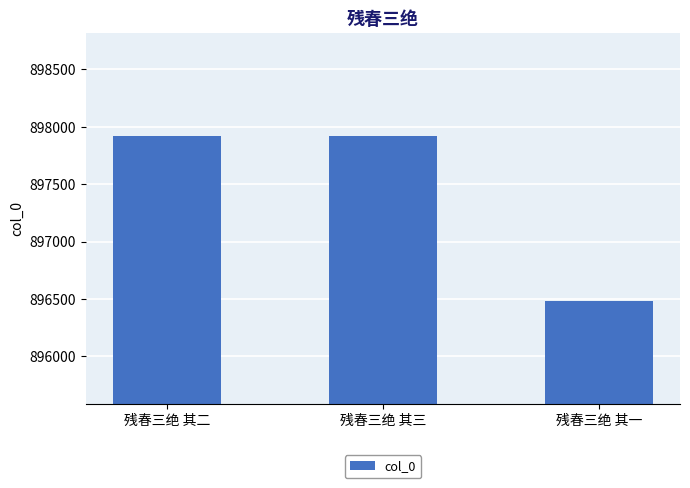

What is the sum of all values?

2692319